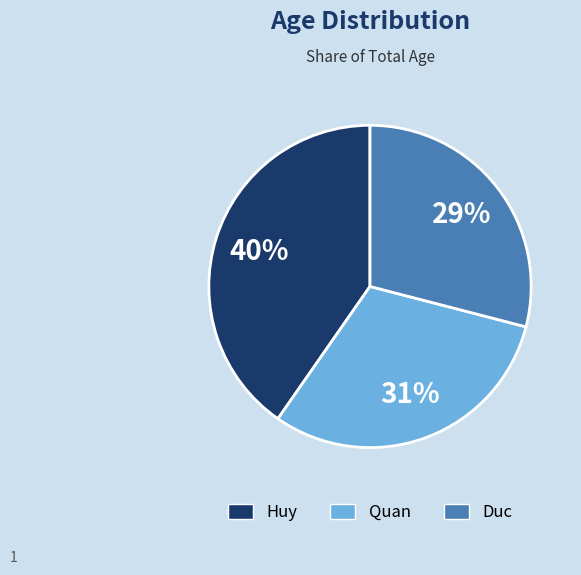

What is the largest slice in the pie chart?

Huy